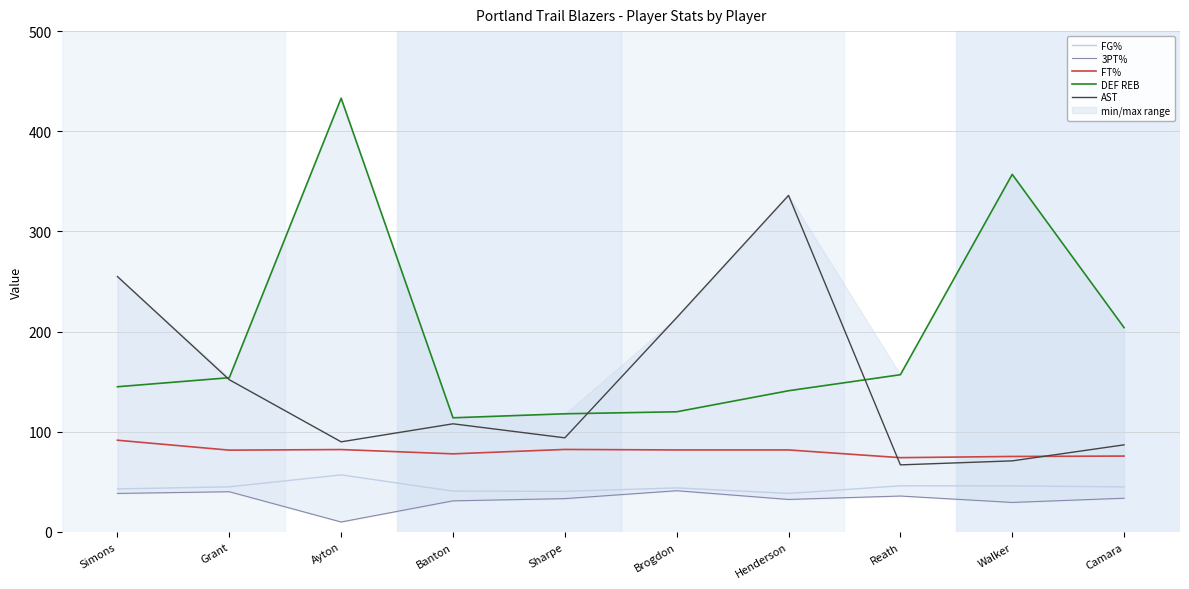

At which label does 3PT% first exceed 33?

Simons